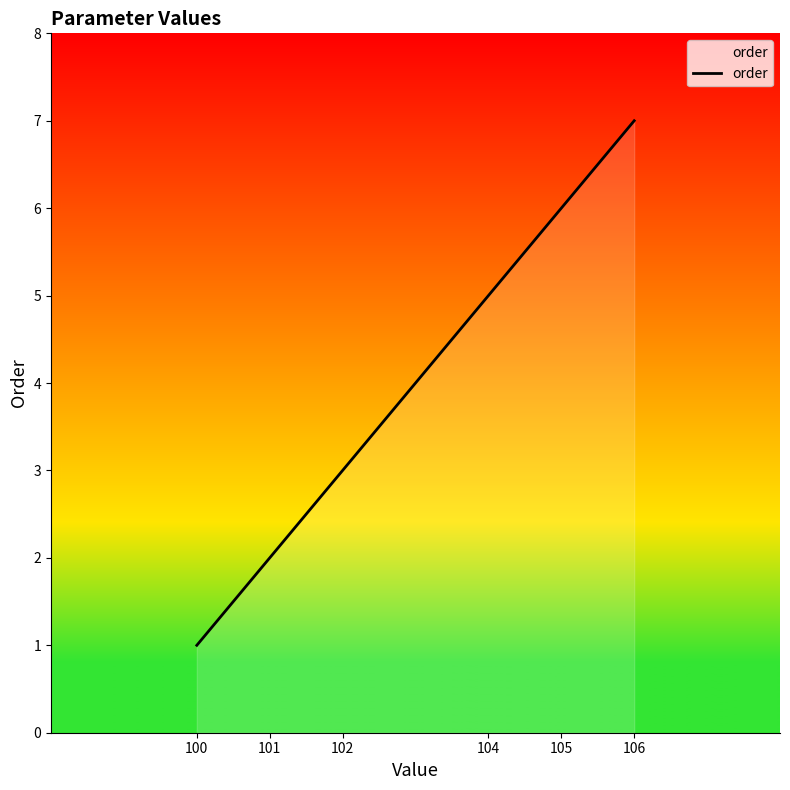

Between 100 and 104, which is larger?

104